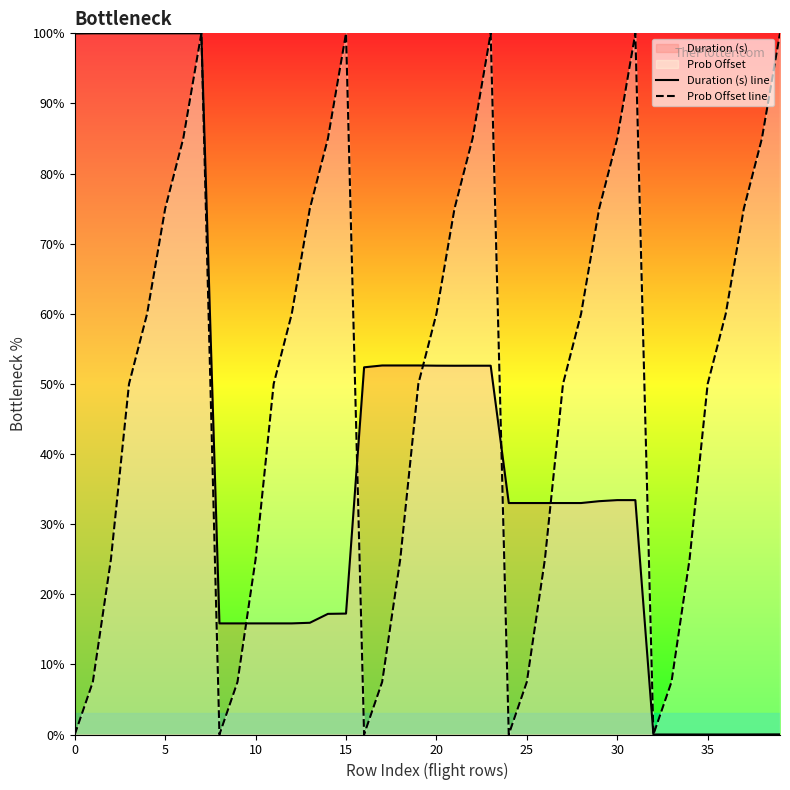

What is the difference between the second highest and minimum values in the Prob Offset line series?

100.0